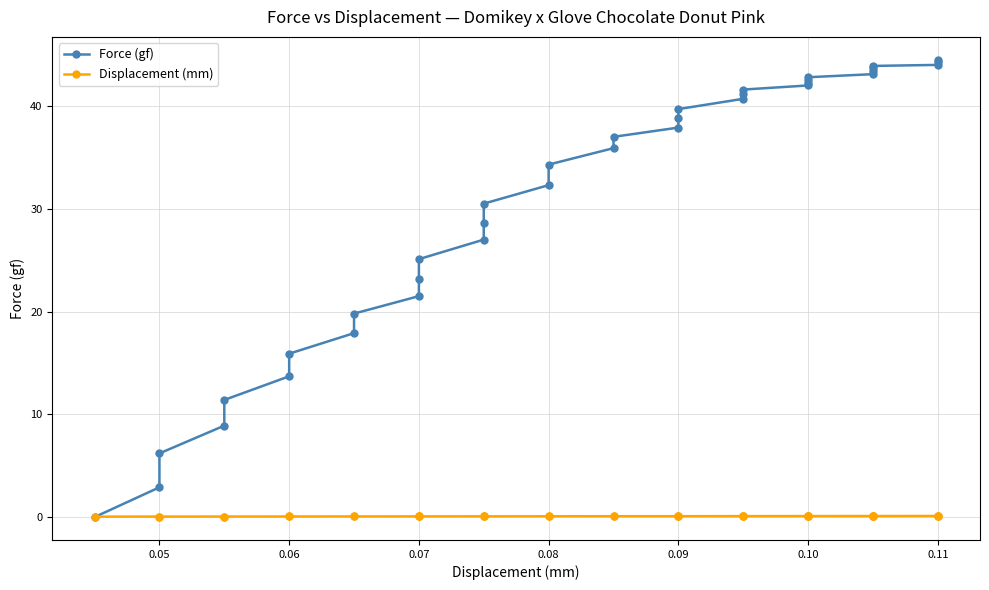

The value of Displacement (mm) at 13 is 0.0. True or false?

False